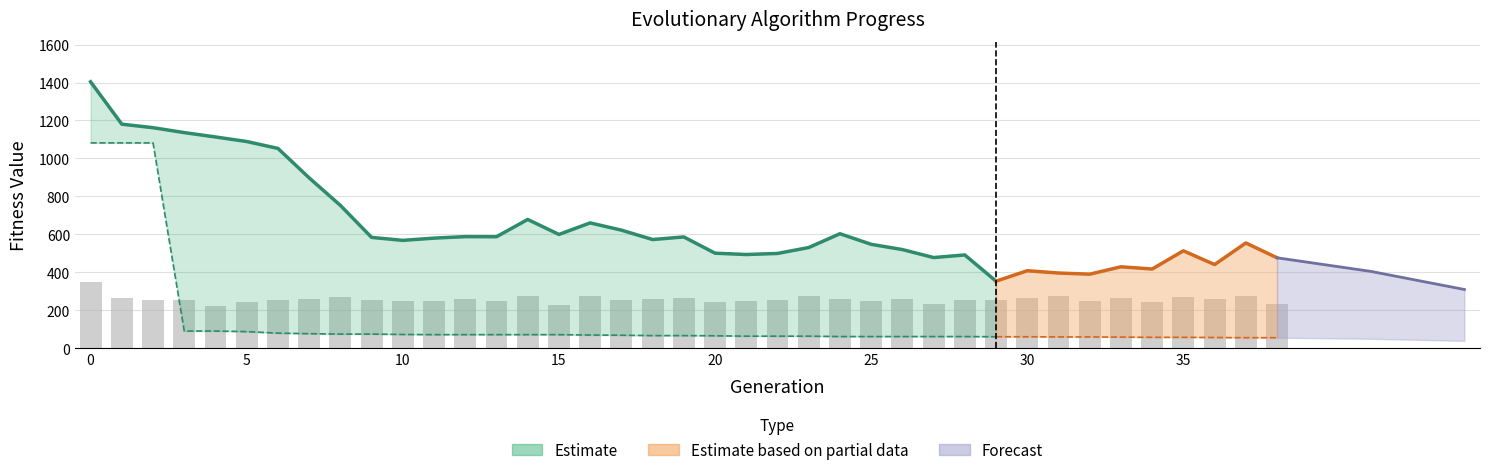

What is the sum of the nevals values at 20 and 1?

509.0